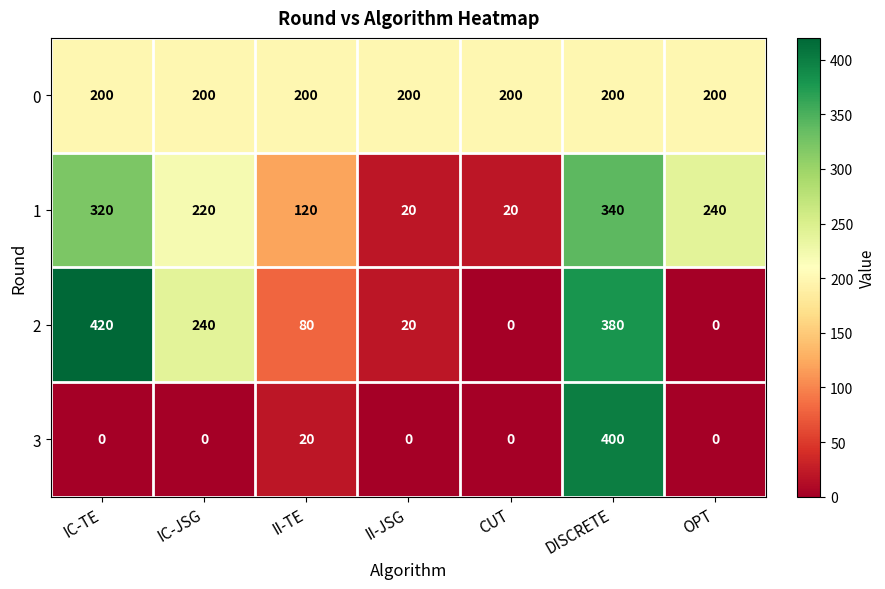

The 2 series shows 225 at OPT. True or false?

False